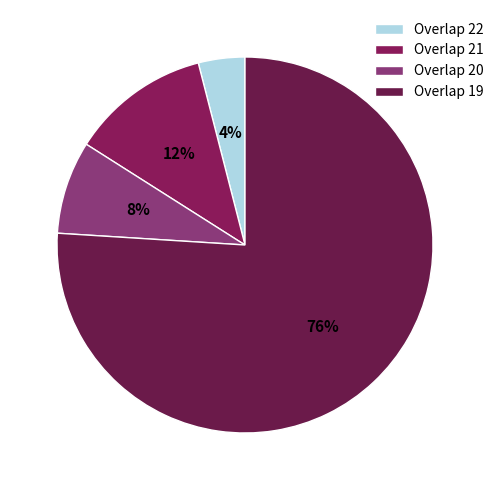

How many slices are in this pie chart?

4